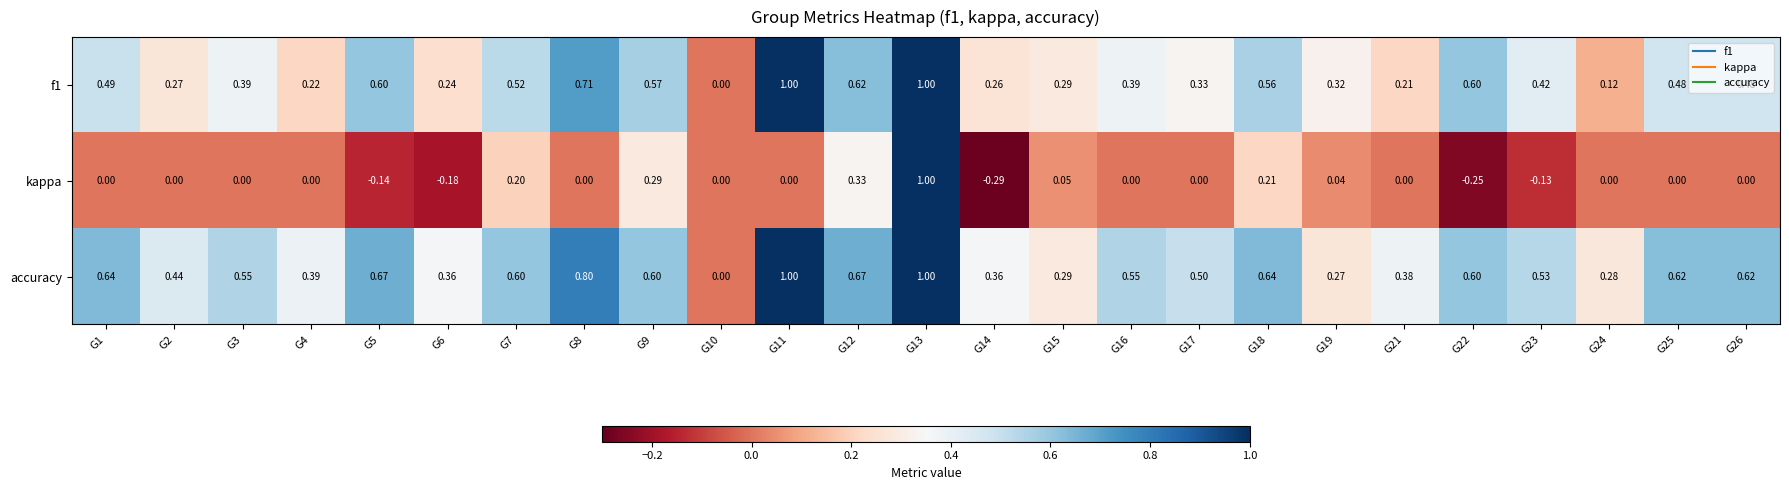

Is the value of kappa at G17 greater than the value of f1 at G7?

No